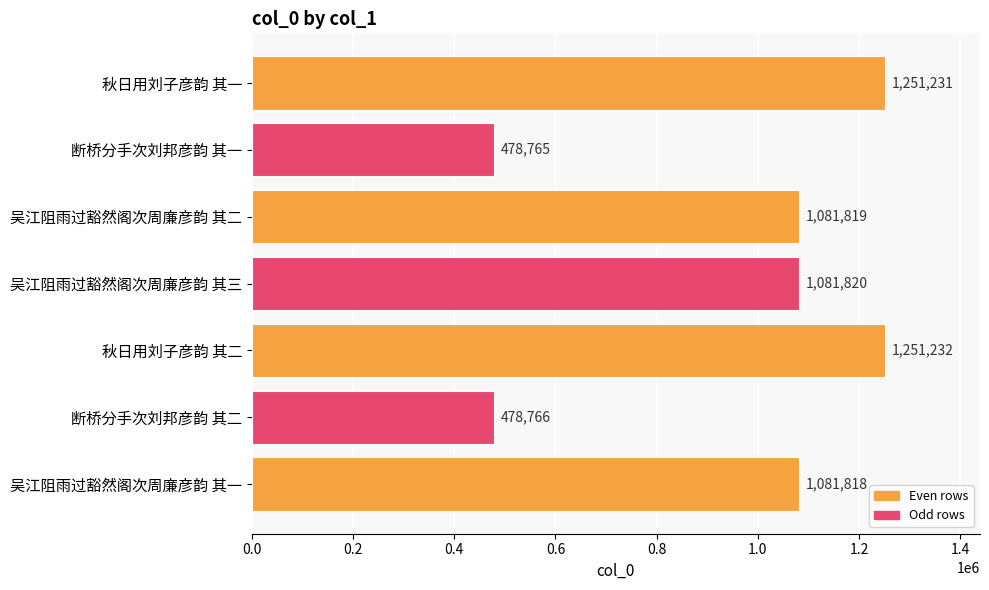

Does the chart contain stacked bars?

No